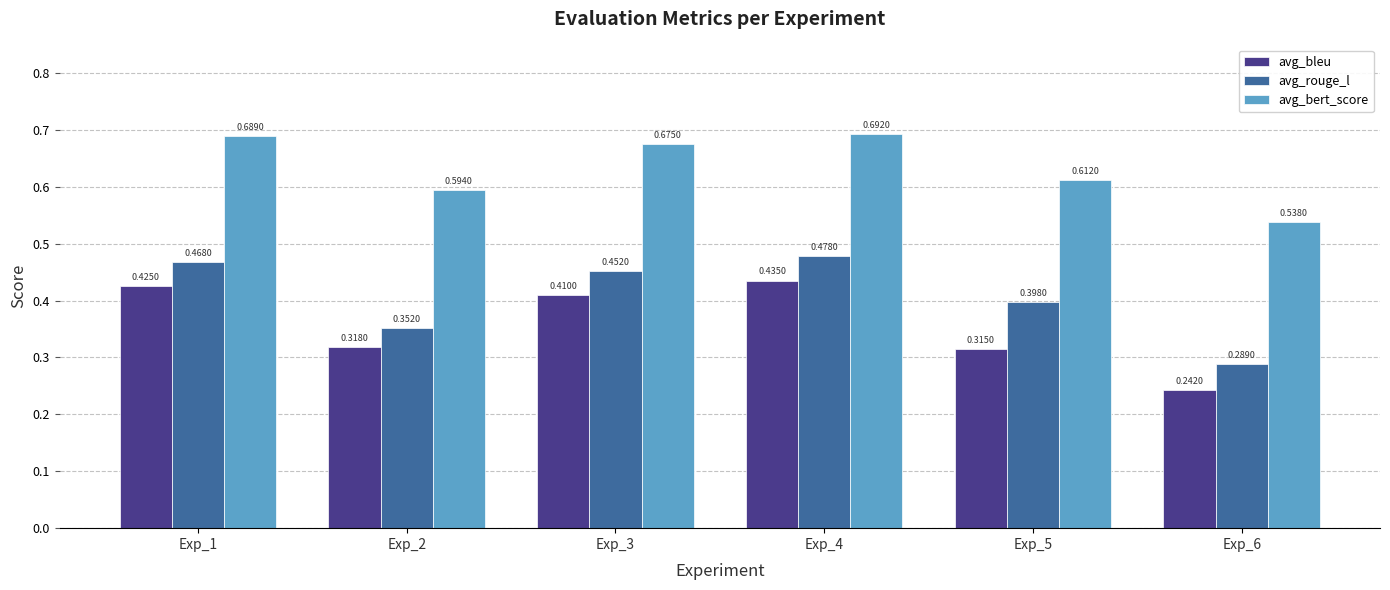

What is the sum of the avg_bert_score values at Exp_4 and Exp_6?

1.2